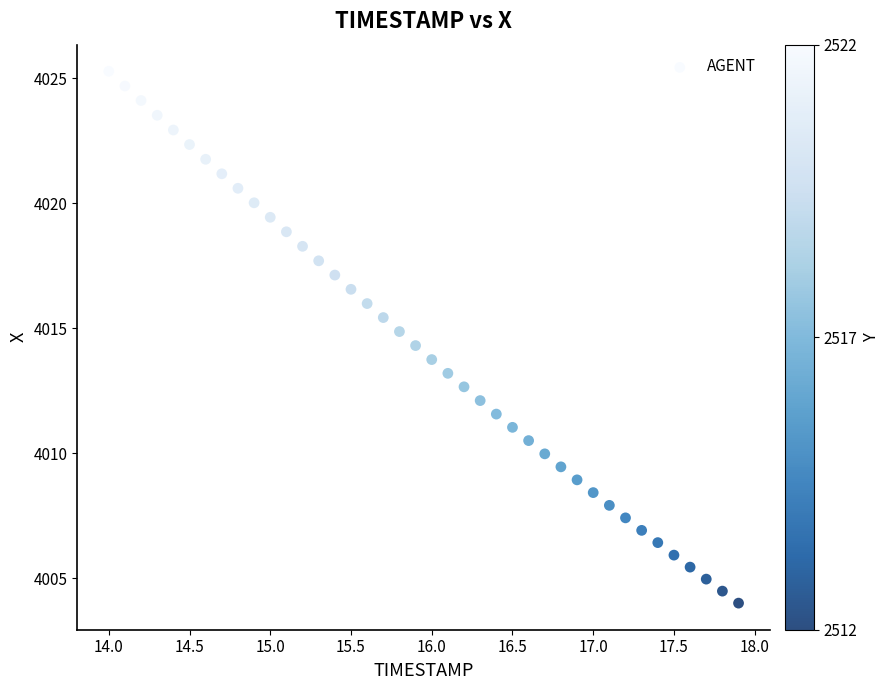

What is the range of Y values (max minus min)?

21.3